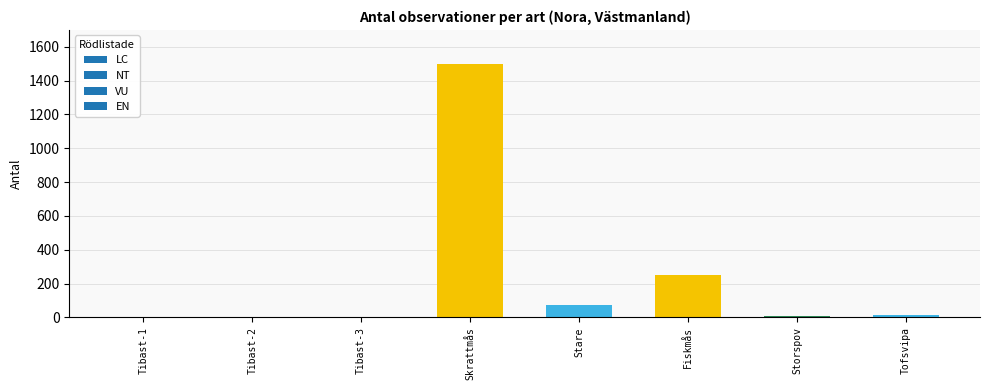

What is the maximum value shown in the chart?

1500